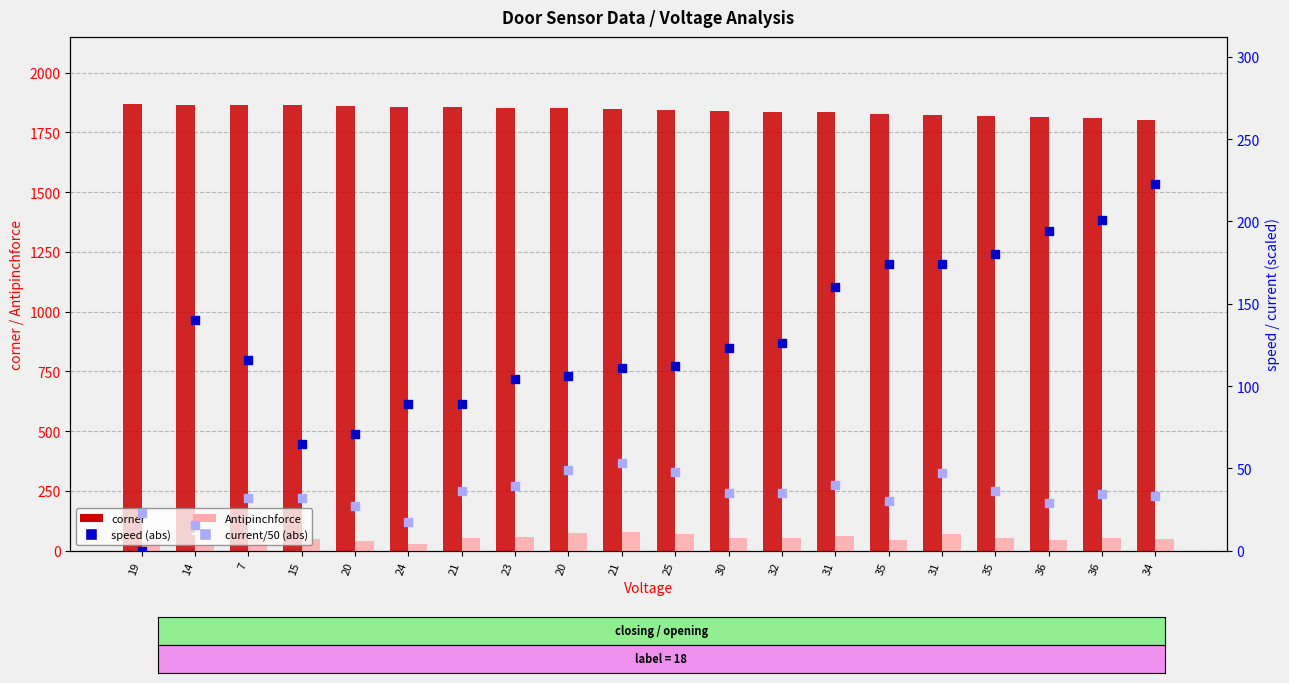

Which series has the largest total across all categories?

corner